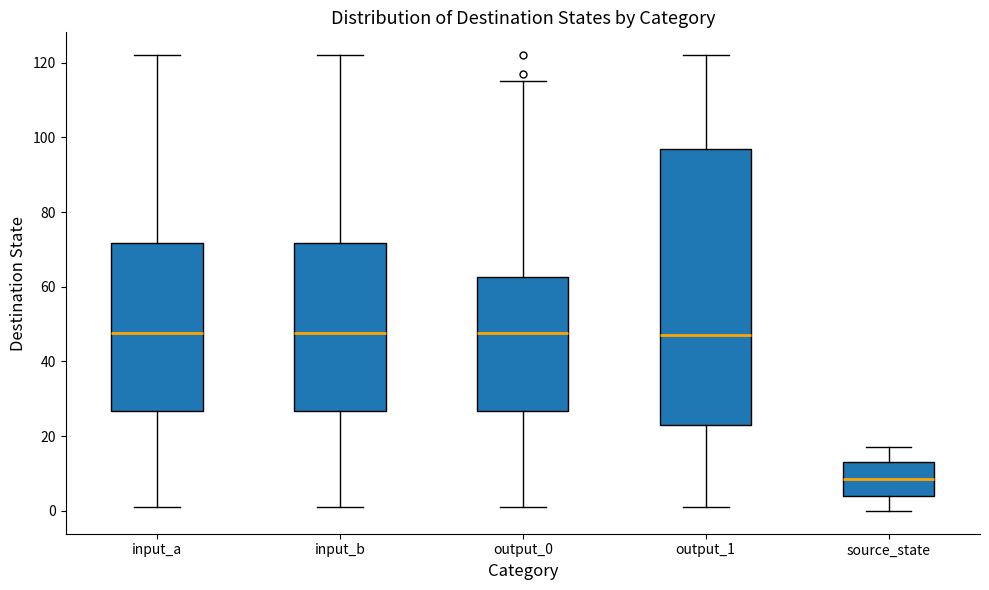

Which box is the tallest, from its lower edge to its upper edge?

output_1